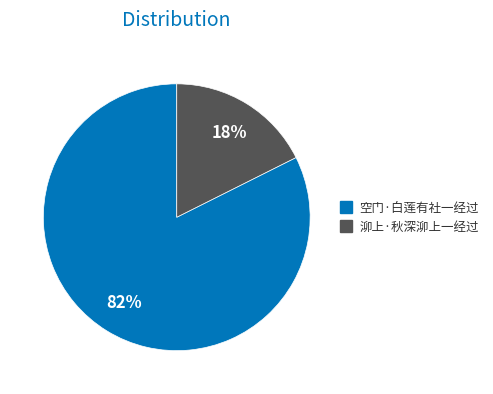

Does 泖上·秋深泖上一经过 represent more than half of the total?

No